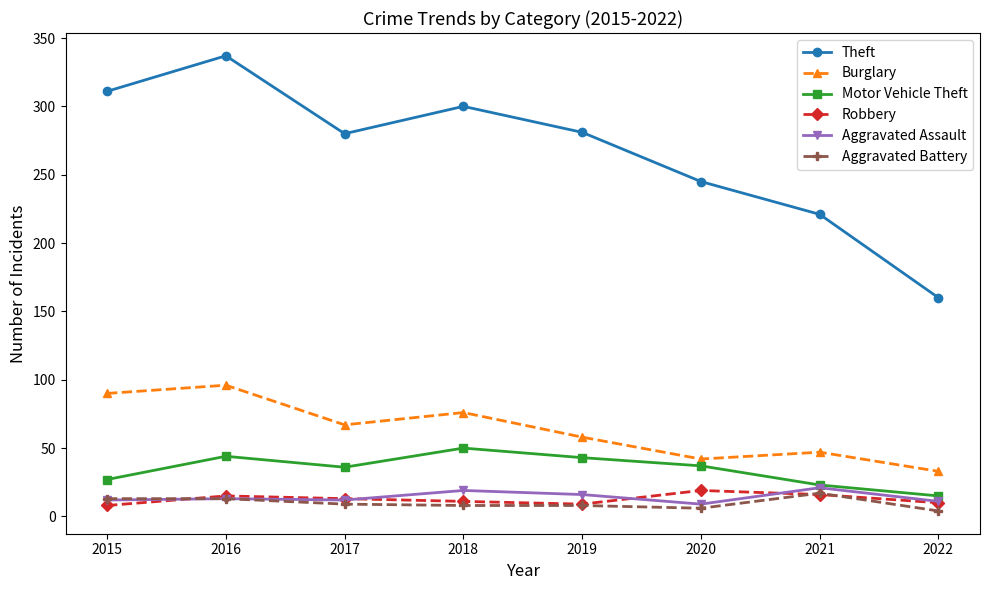

Which series has the largest total across all categories?

Theft